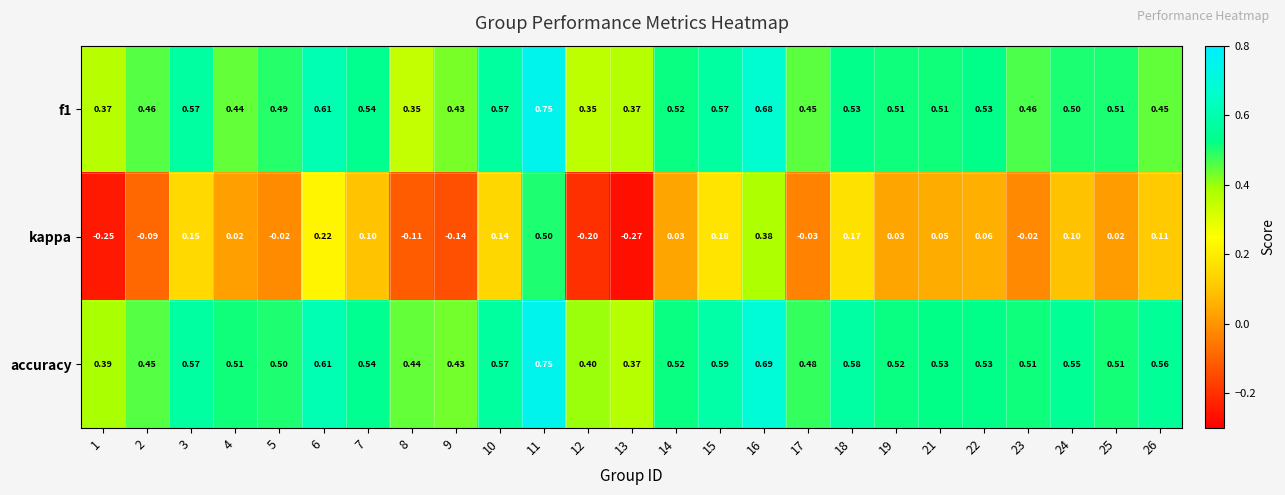

What is the difference between the highest and lowest values at 25?

0.5